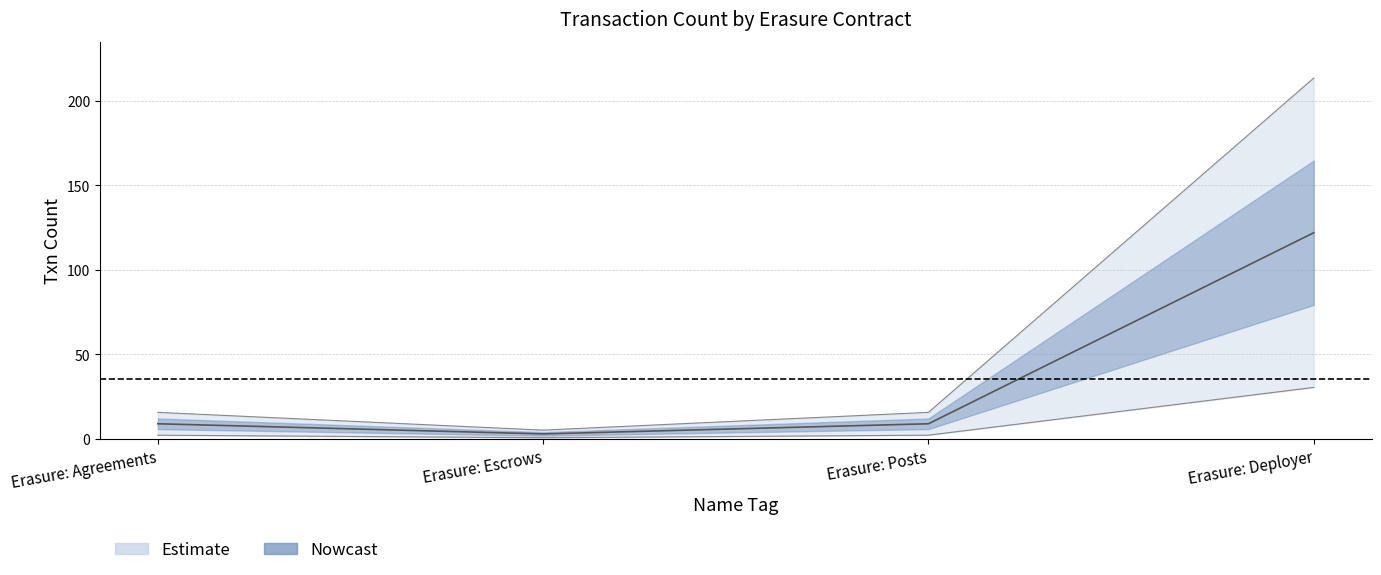

Which category has the highest value across all series?

Erasure: Deployer